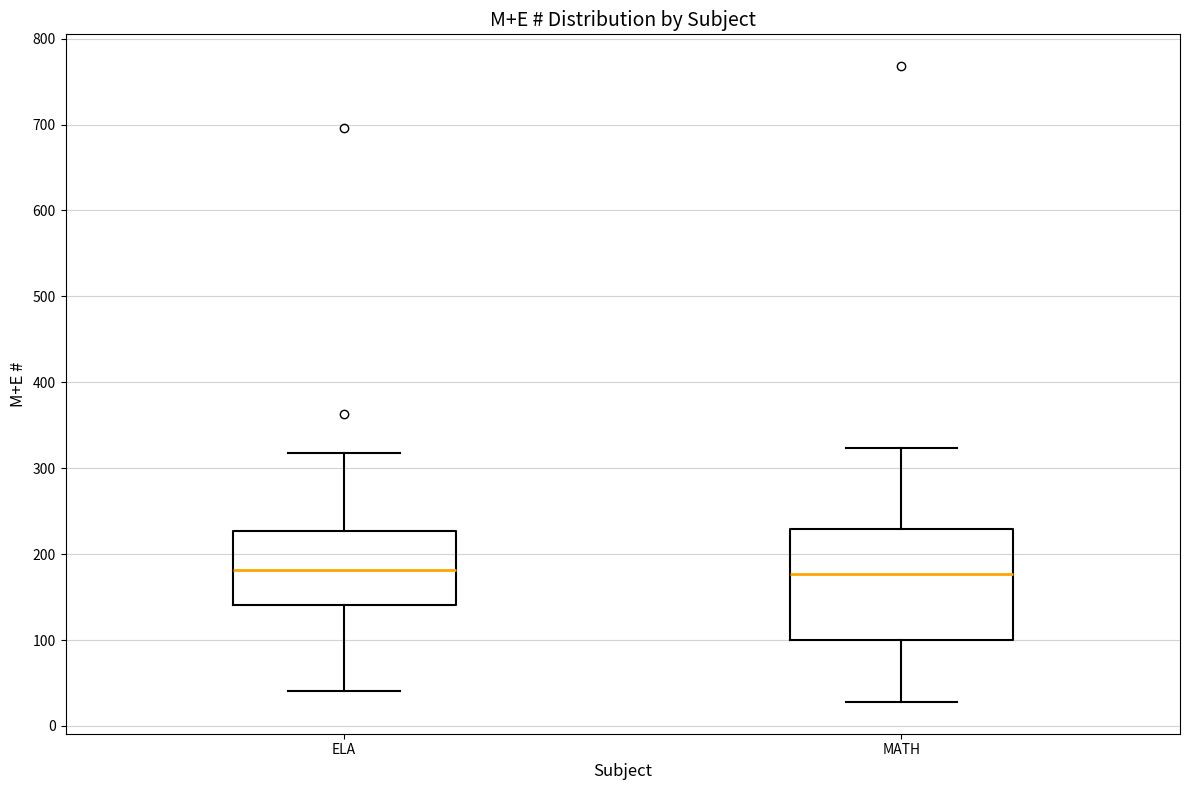

Reading left to right, read every box against the y-axis: the position of its median line, the range the box covers, and the ends of its whiskers. The values are not printed on the chart, so give them approximately, as read against the axis.

ELA: median 180, box 140 to 230, whiskers 40 to 320
MATH: median 180, box 100 to 230, whiskers 30 to 320